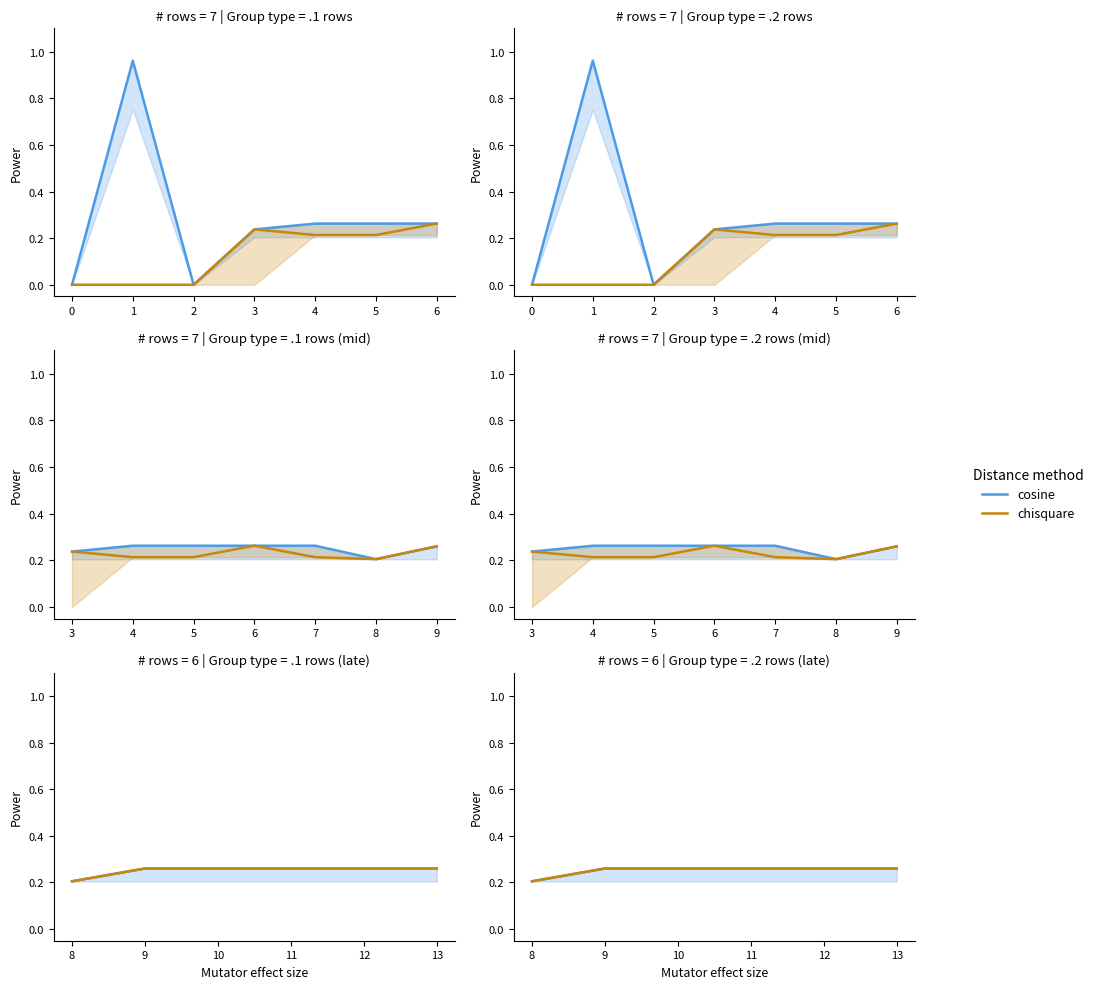

Which has a higher value, 12 or 9?

12